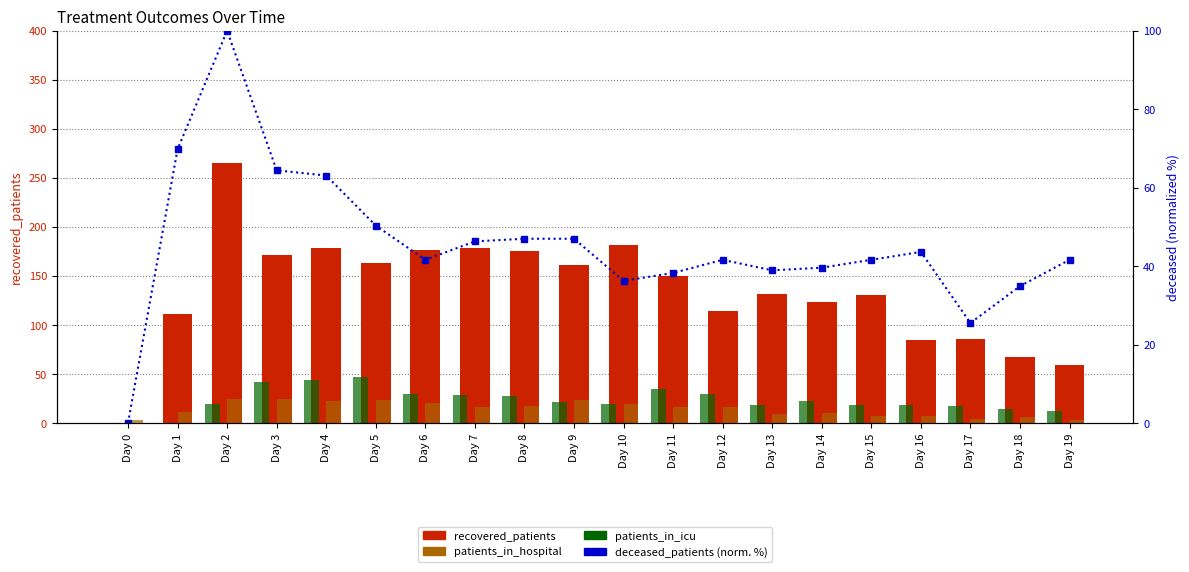

What is the difference between the maximum and minimum values in the recovered_patients series?

265.0